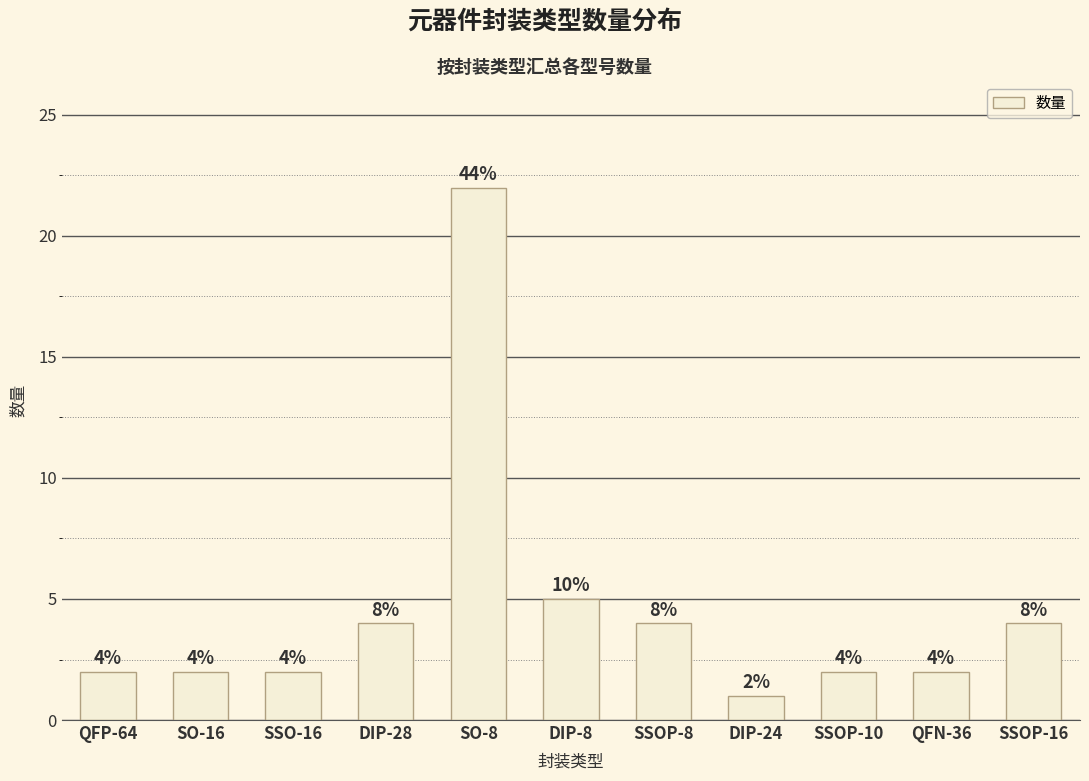

What is the sum of the values at SSOP-10 and QFP-64?

4